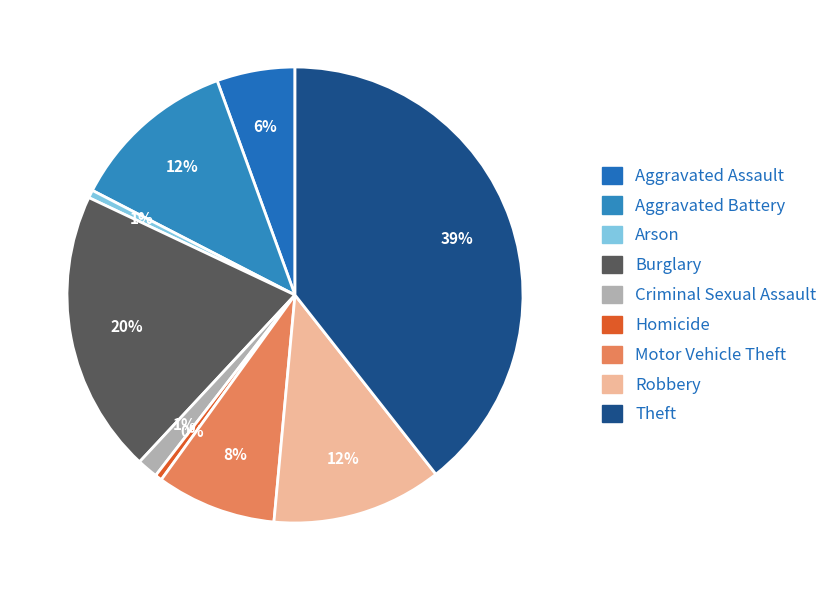

What is the ratio of the value at Aggravated Assault to the value at Robbery?

0.5